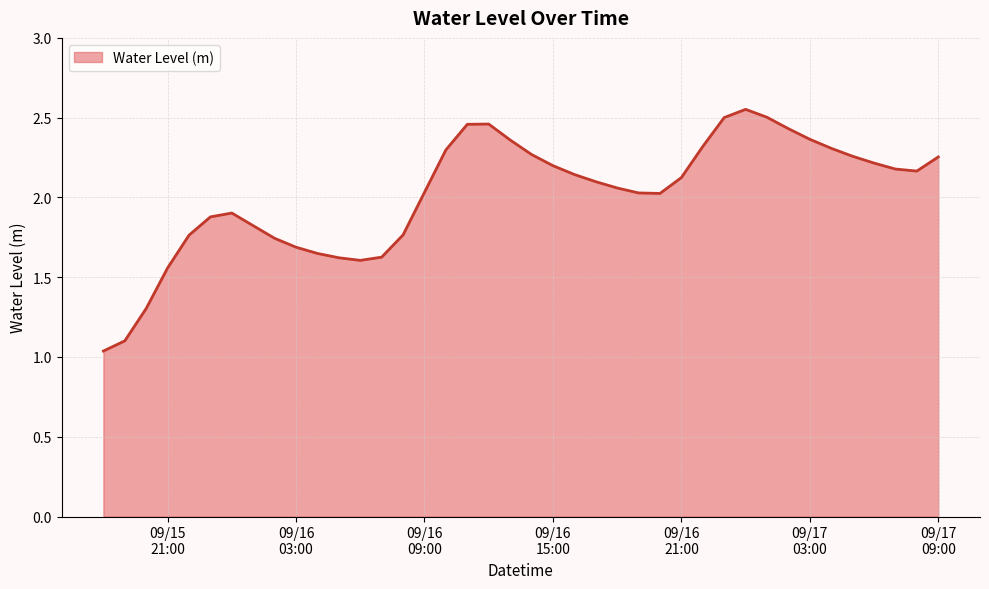

What is the difference between the maximum and minimum values?

1.5